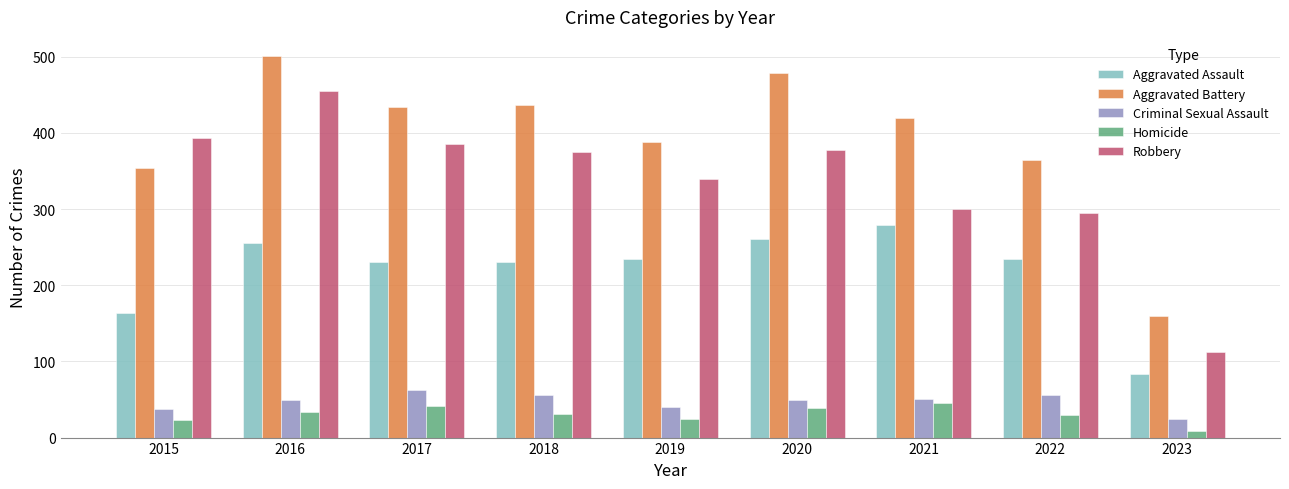

At which label is Aggravated Battery closest to 330?

2015